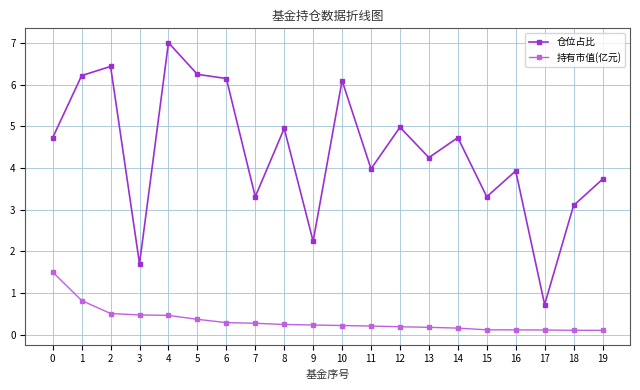

True or false: 仓位占比 has a value of 5.0 at 12.

True